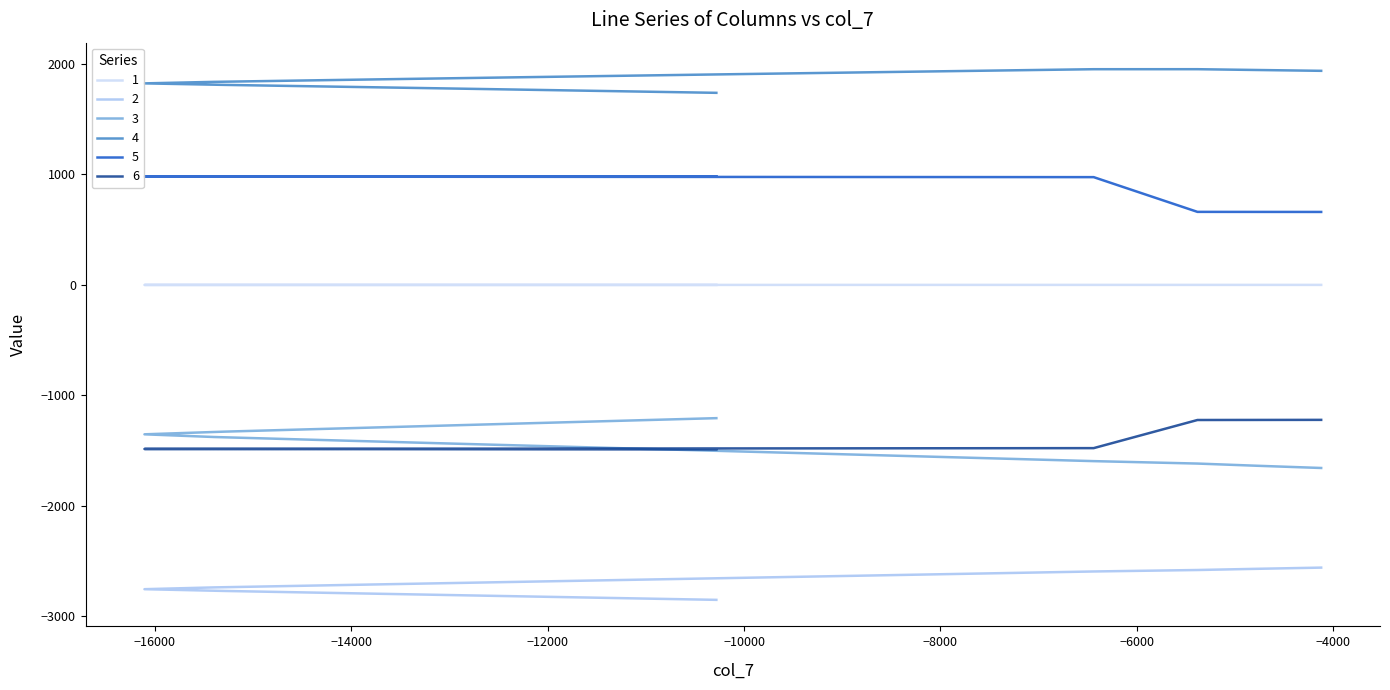

Is it true that col_0 equals 0.2 at 13?

False